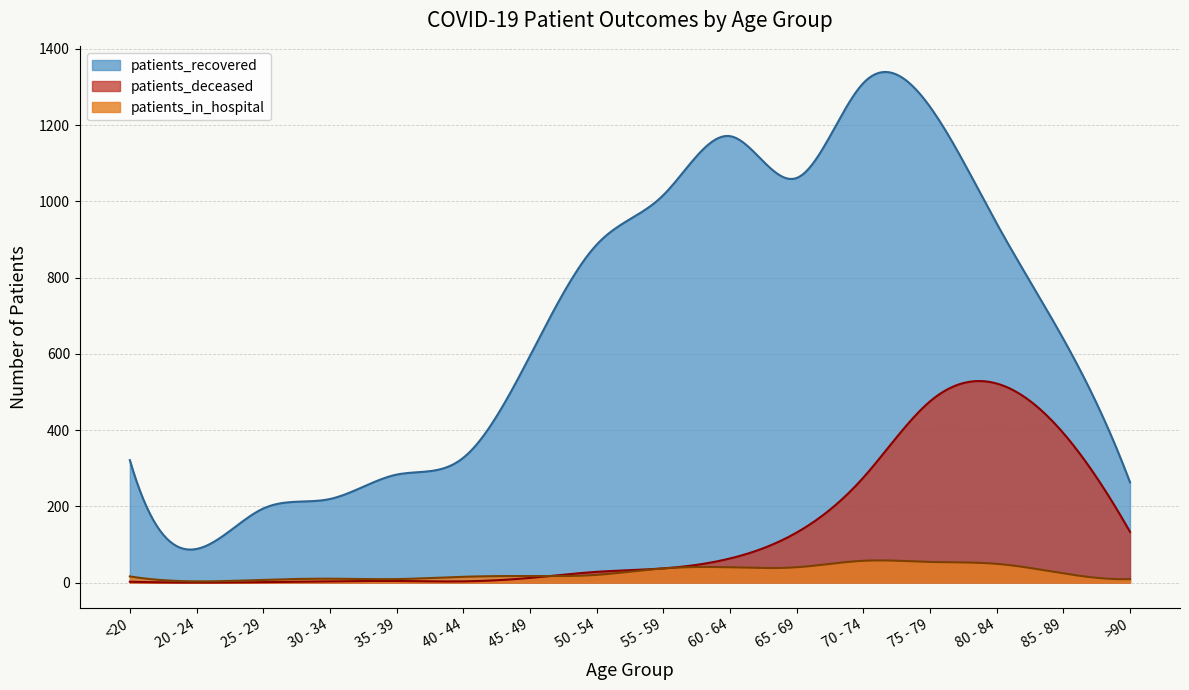

Reading left to right, transcribe all the data shown in this chart.

patients_recovered: <20=321	20 - 24=88	25 - 29=194	30 - 34=219	35 - 39=283	40 - 44=327	45 - 49=594	50 - 54=886	55 - 59=1016	60 - 64=1171	65 - 69=1061	70 - 74=1310	75 - 79=1248	80 - 84=942	85 - 89=639	>90=263
patients_deceased: <20=2	20 - 24=0	25 - 29=1	30 - 34=3	35 - 39=4	40 - 44=3	45 - 49=12	50 - 54=28	55 - 59=37	60 - 64=63	65 - 69=131	70 - 74=275	75 - 79=475	80 - 84=522	85 - 89=392	>90=133
patients_in_hospital: <20=16	20 - 24=3	25 - 29=7	30 - 34=10	35 - 39=9	40 - 44=15	45 - 49=17	50 - 54=20	55 - 59=37	60 - 64=40	65 - 69=40	70 - 74=57	75 - 79=54	80 - 84=49	85 - 89=24	>90=9